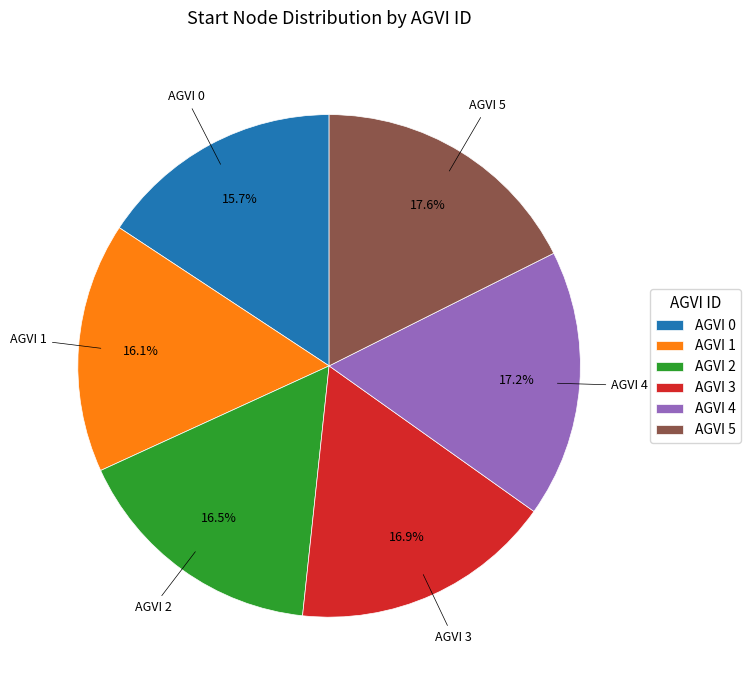

What is the ratio of the value at AGVI 3 to the value at AGVI 2?

1.0